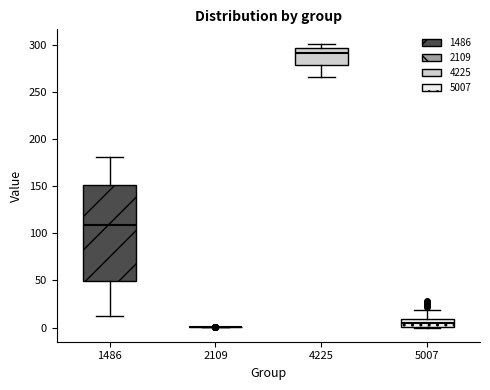

Which box is the tallest, from its lower edge to its upper edge?

1486